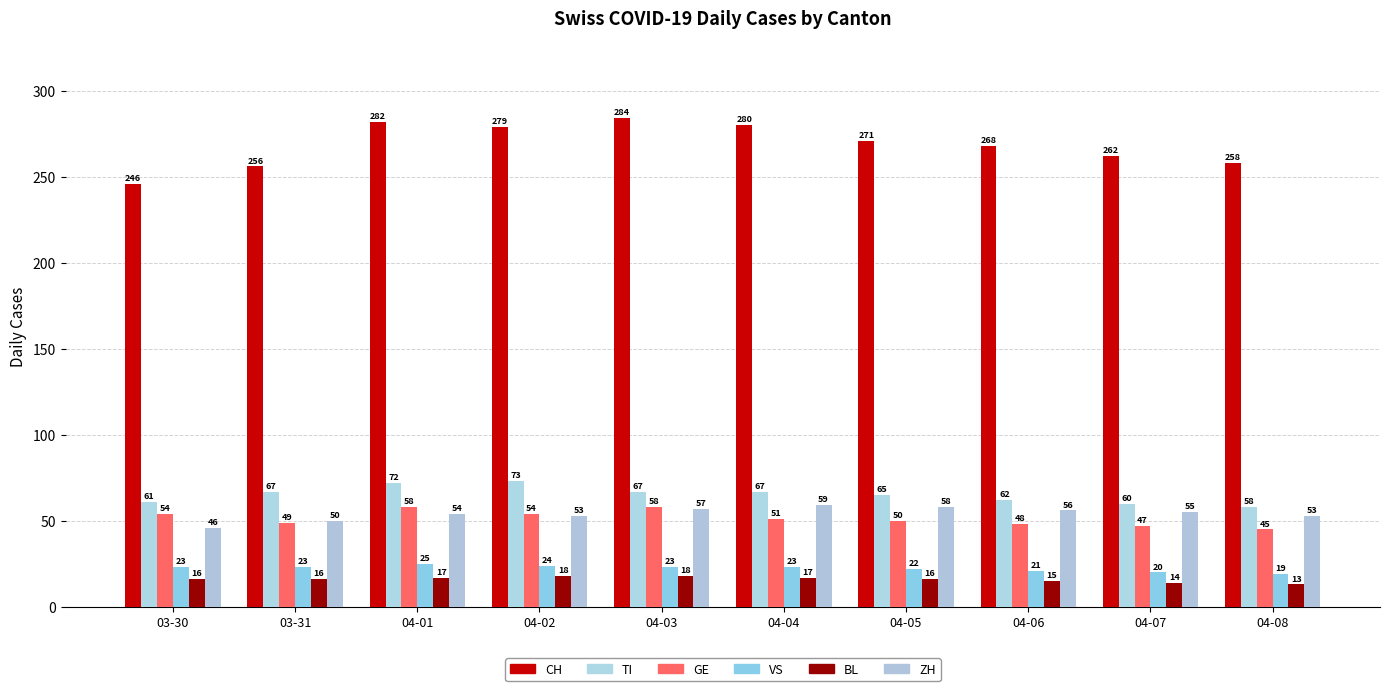

What position from the right is 04-04?

5